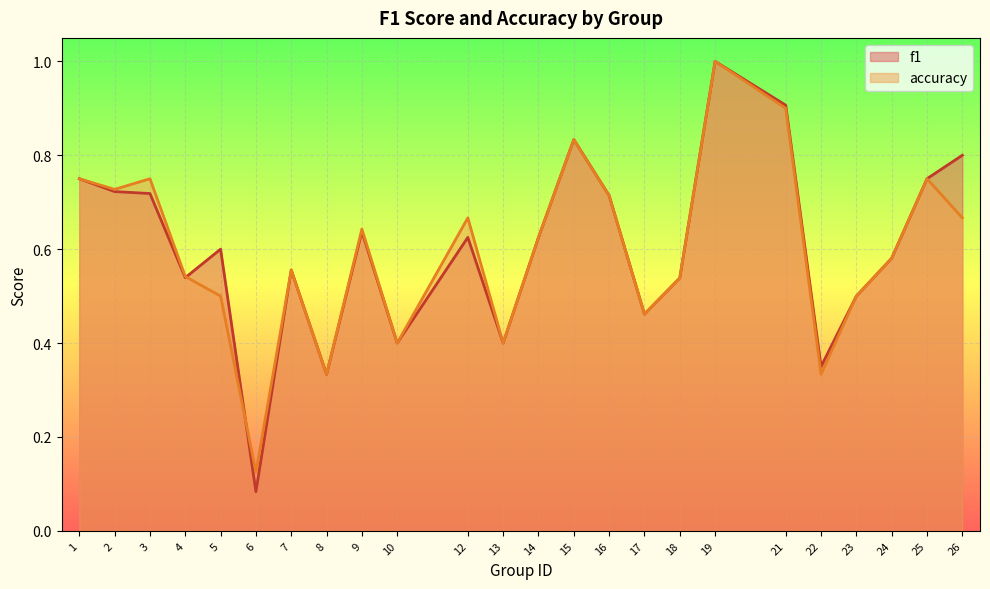

What is the difference between the second highest and second lowest values in the accuracy series?

0.6